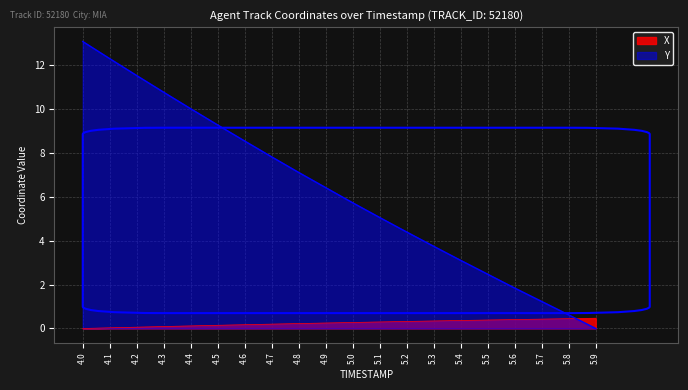

At 5.3, list the series in order from largest to smallest.

Y, X